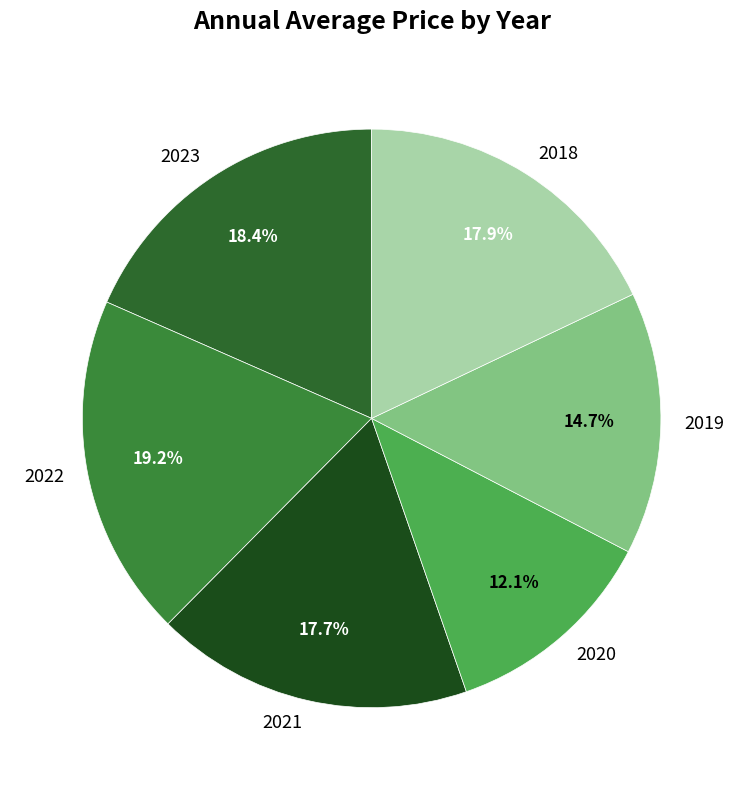

What is the smallest slice in the pie chart?

2020